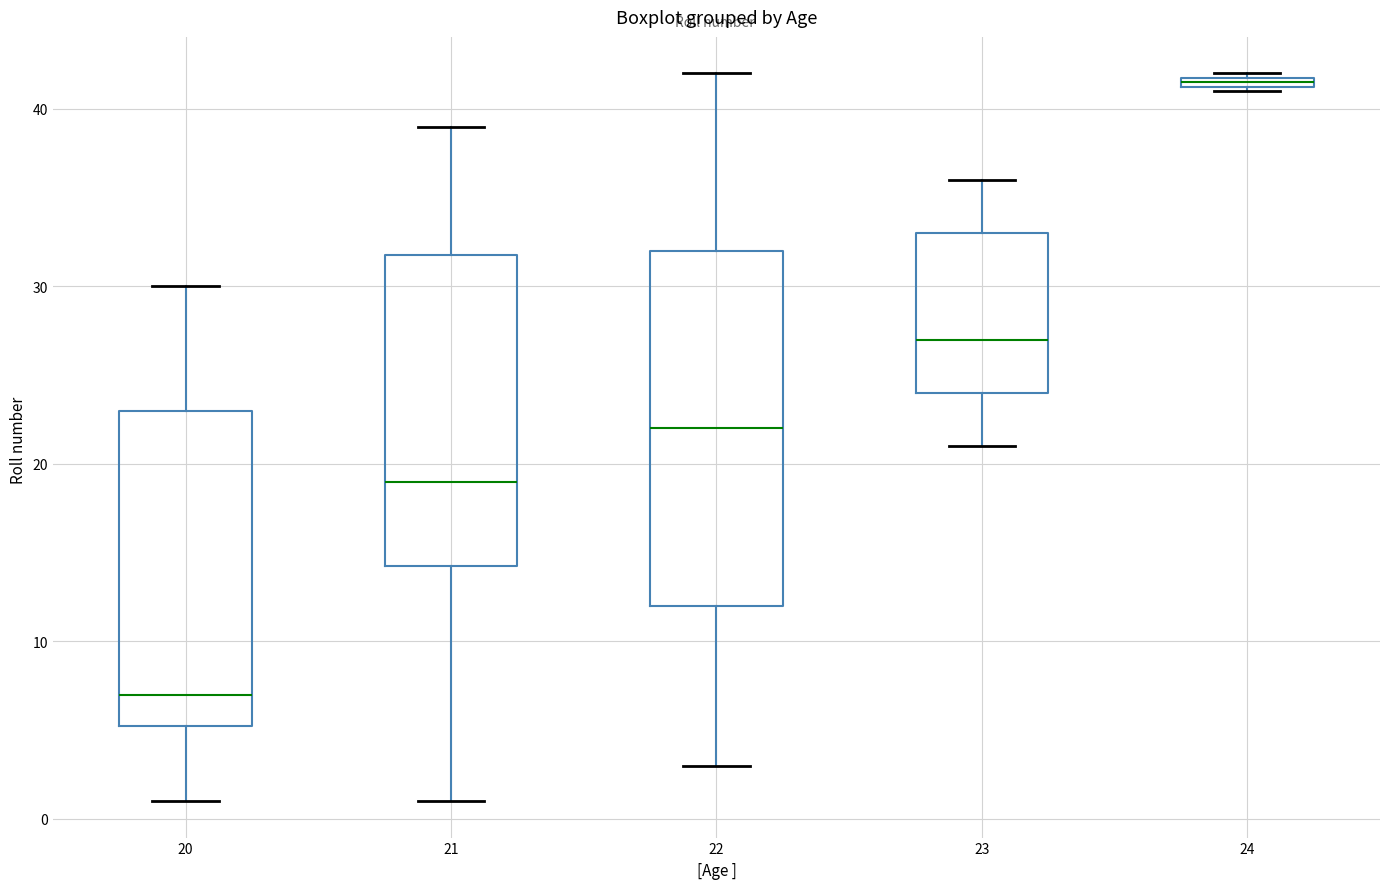

Which box's median line is the highest?

24